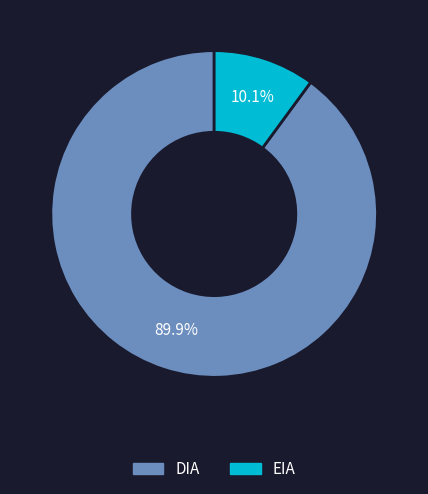

Which slice is the smallest?

EIA